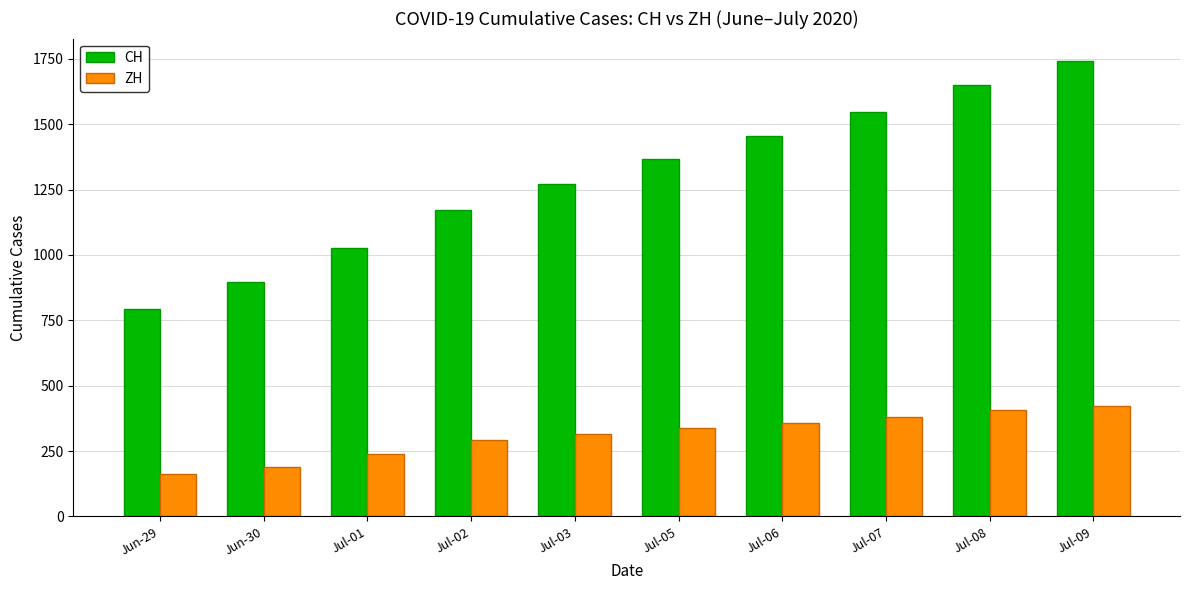

What is the minimum value shown in the chart?

161